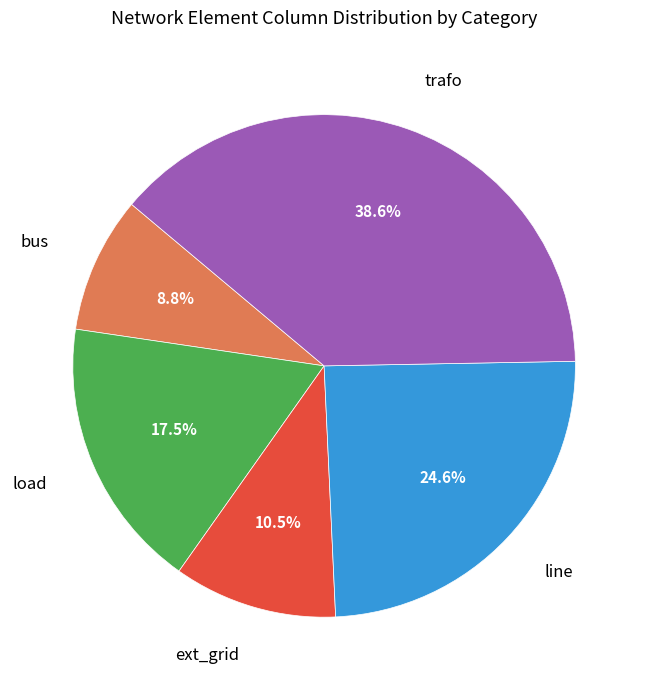

Count the number of slices in the pie.

5